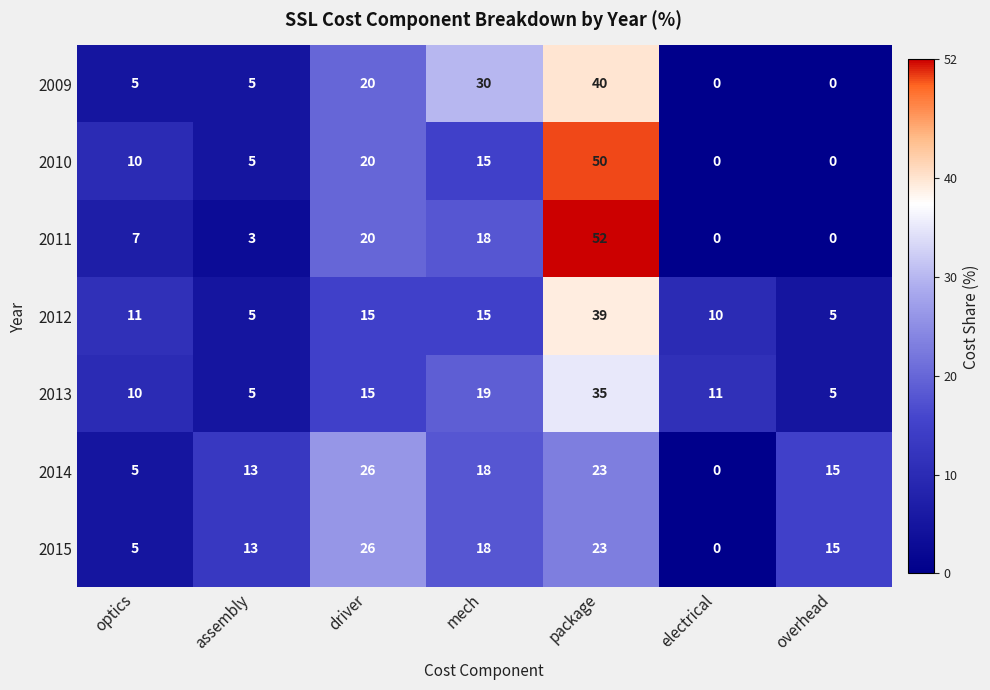

At how many categories does at least one series exceed 31?

1